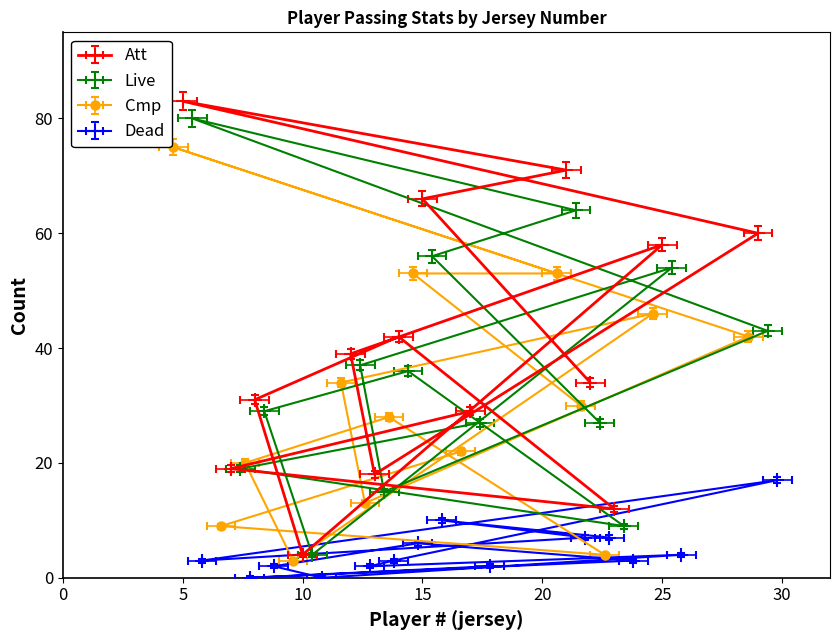

Where is Live nearest to the value 42?

29